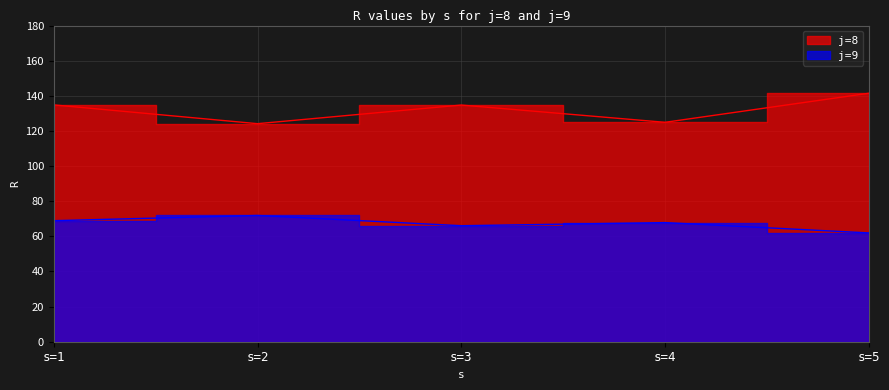

Which series has the widest spread of values?

j=8